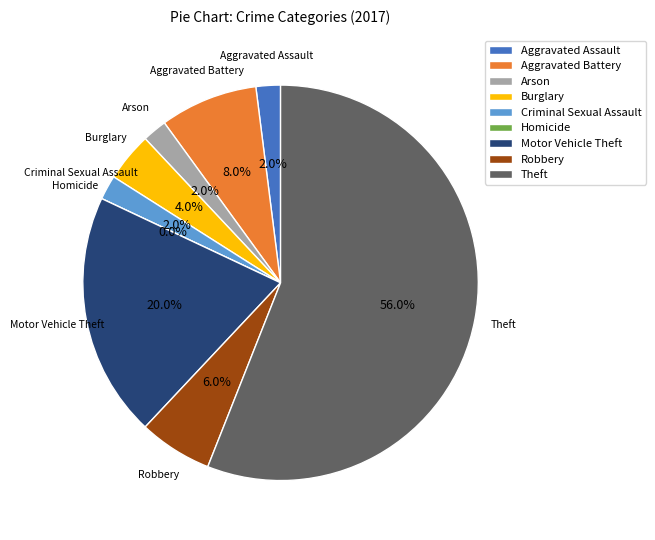

Count the number of slices in the pie.

9